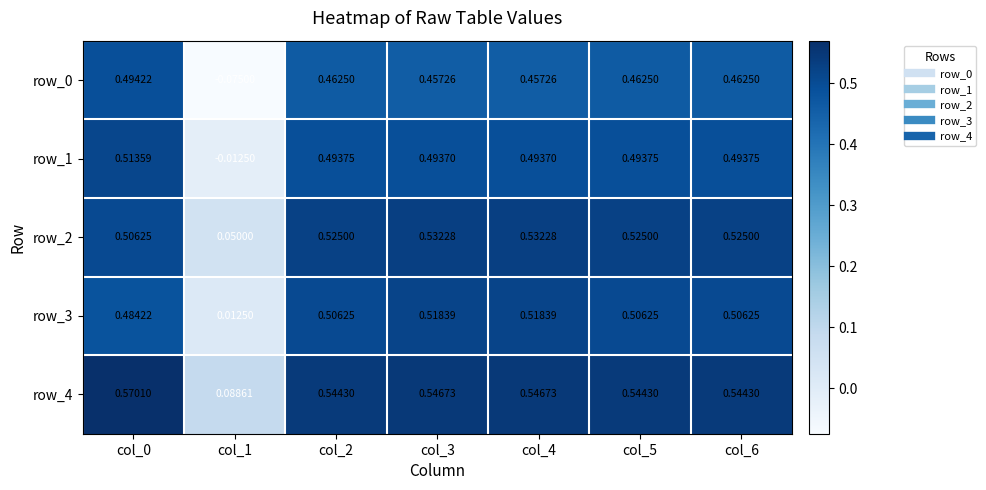

Is the value of row_2 at col_6 greater than the value of row_4 at col_3?

No